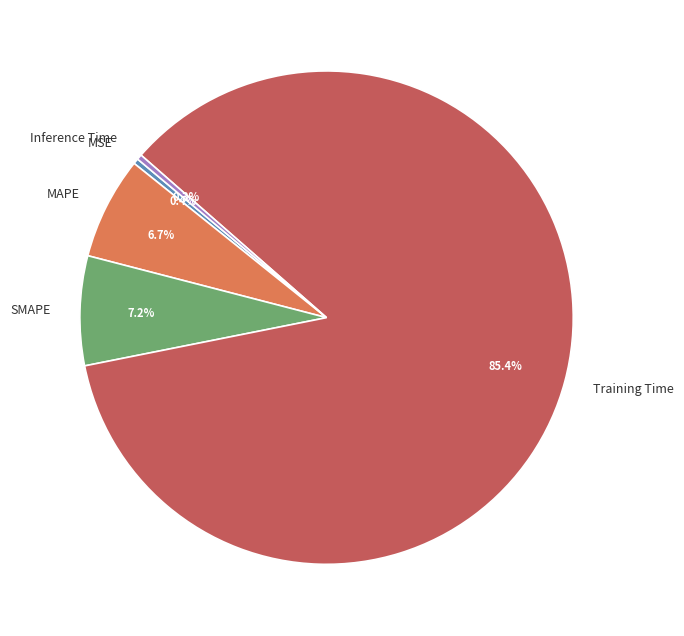

Which slice is the largest?

Training Time